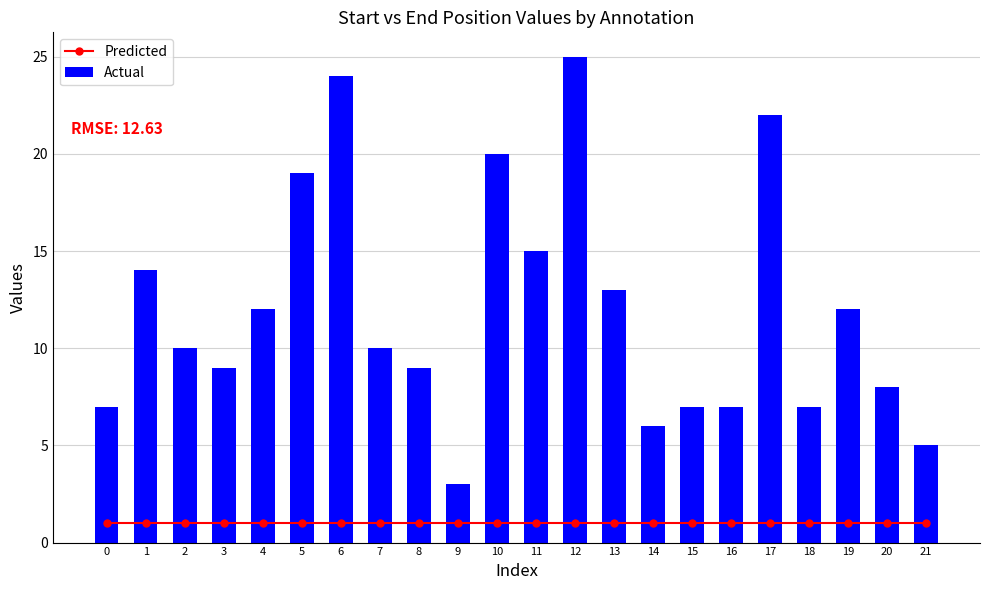

Are the bars grouped side by side (vs. stacked)?

Yes